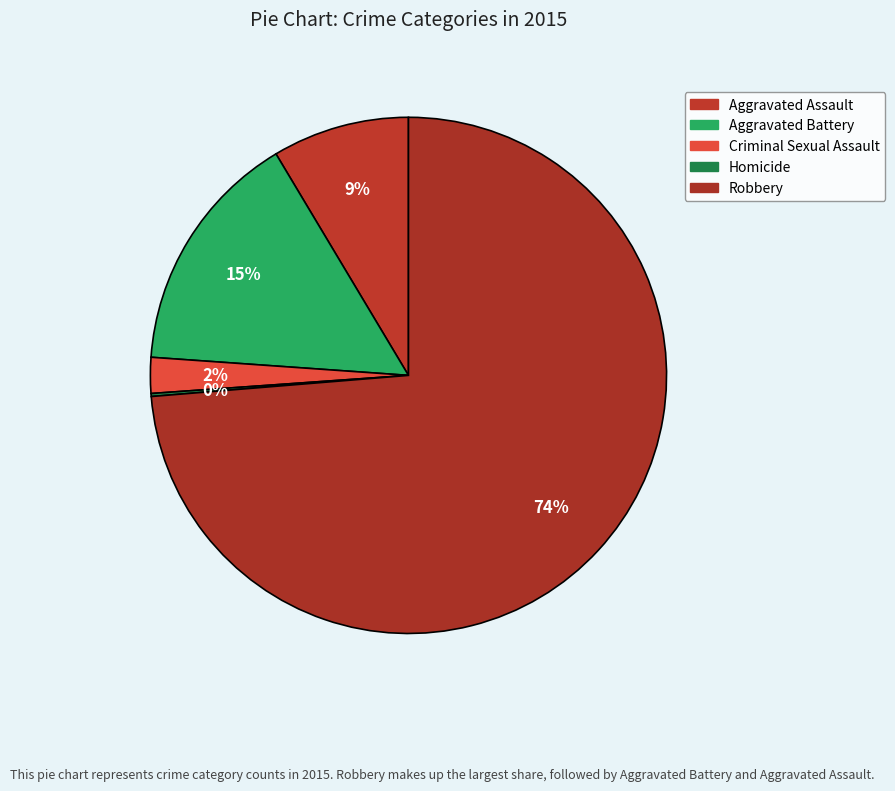

Is there a majority slice in this chart?

Yes